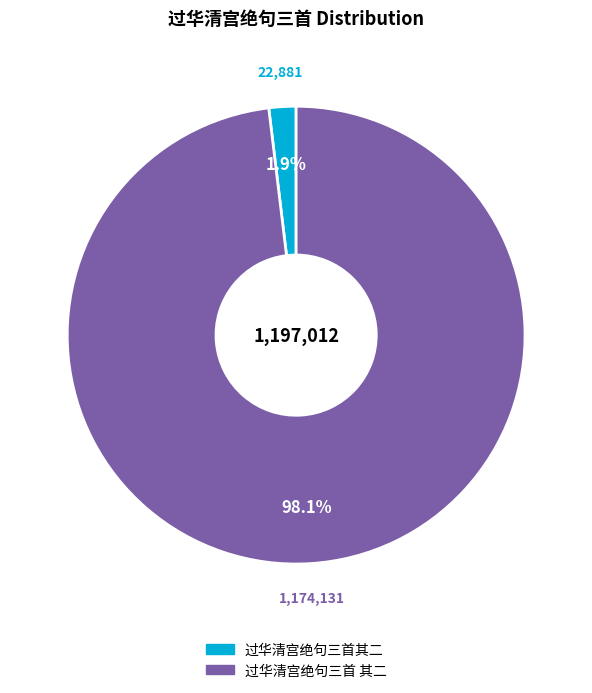

Between 过华清宫绝句三首其二 and 过华清宫绝句三首 其二, which is larger?

过华清宫绝句三首 其二